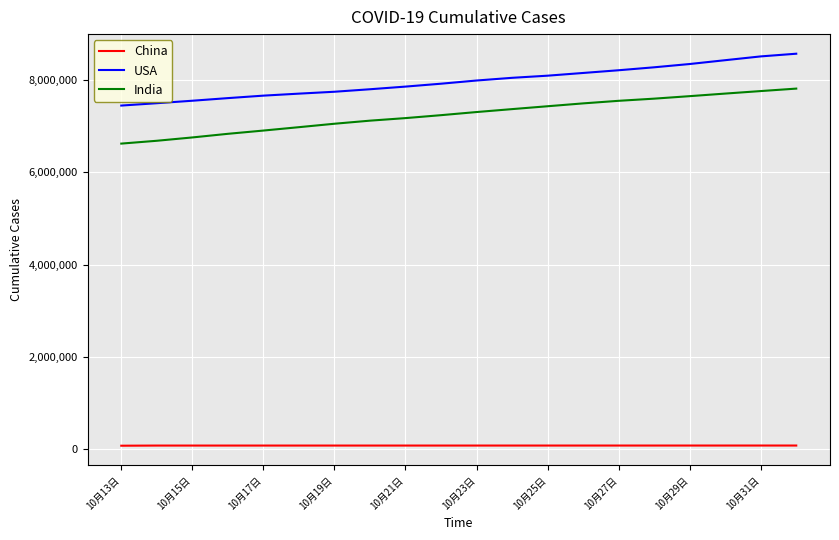

What is the difference between the maximum and minimum values in the USA series?

1122754